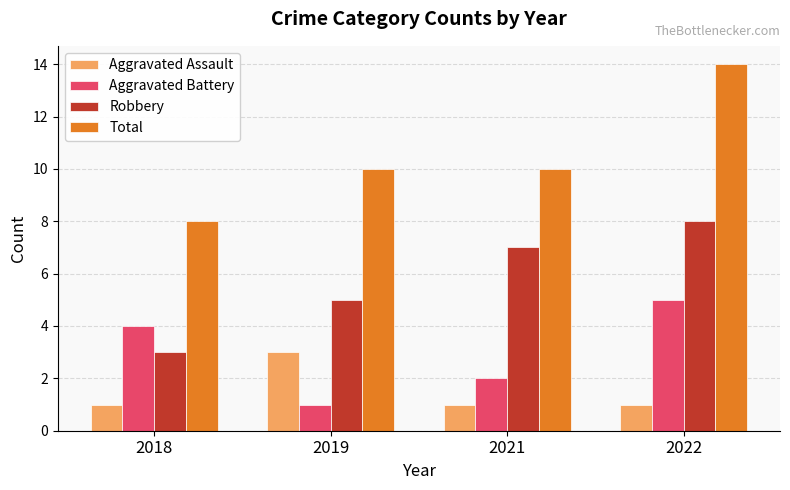

What are all the series names shown in the legend?

Aggravated Assault, Aggravated Battery, Robbery, Total